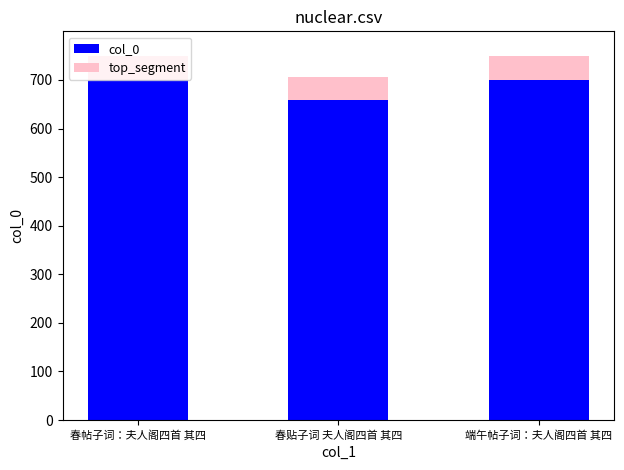

What is the total value across all series at 春帖子词：夫人阁四首 其四?

749.0